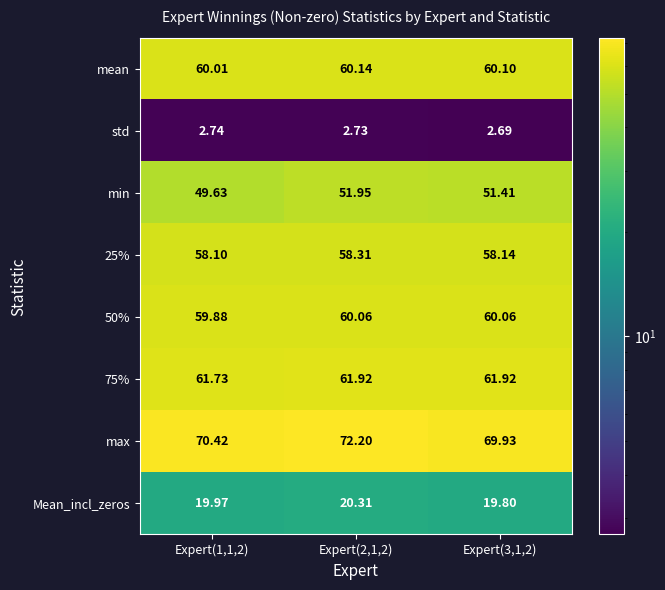

Is the value of Mean_incl_zeros at Expert(3,1,2) greater than the value of std at Expert(3,1,2)?

Yes